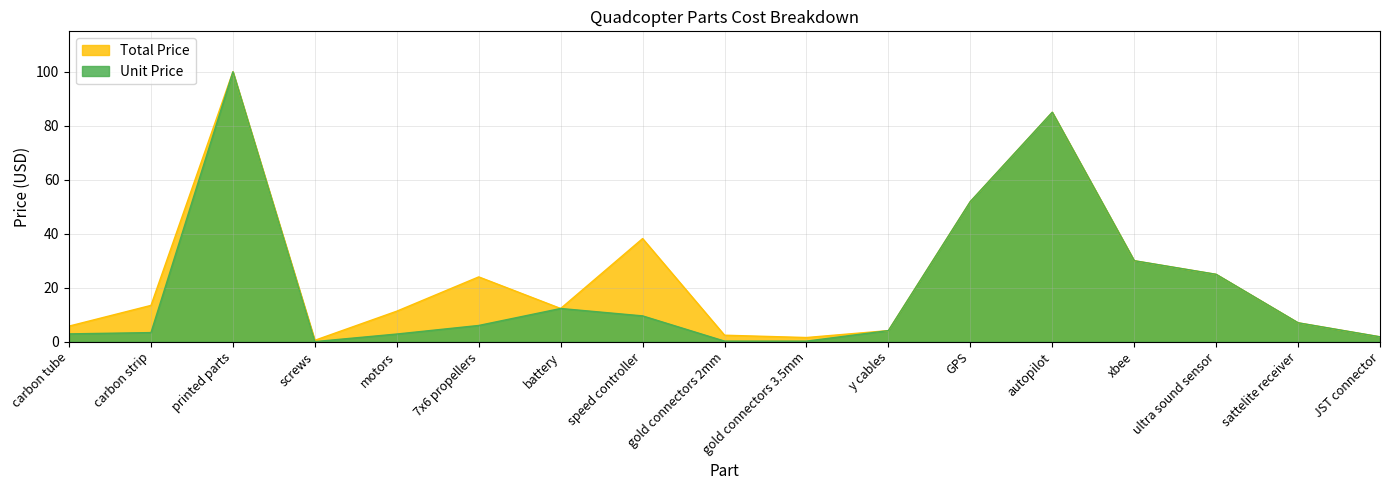

At which category is the sum across all series the highest?

printed parts